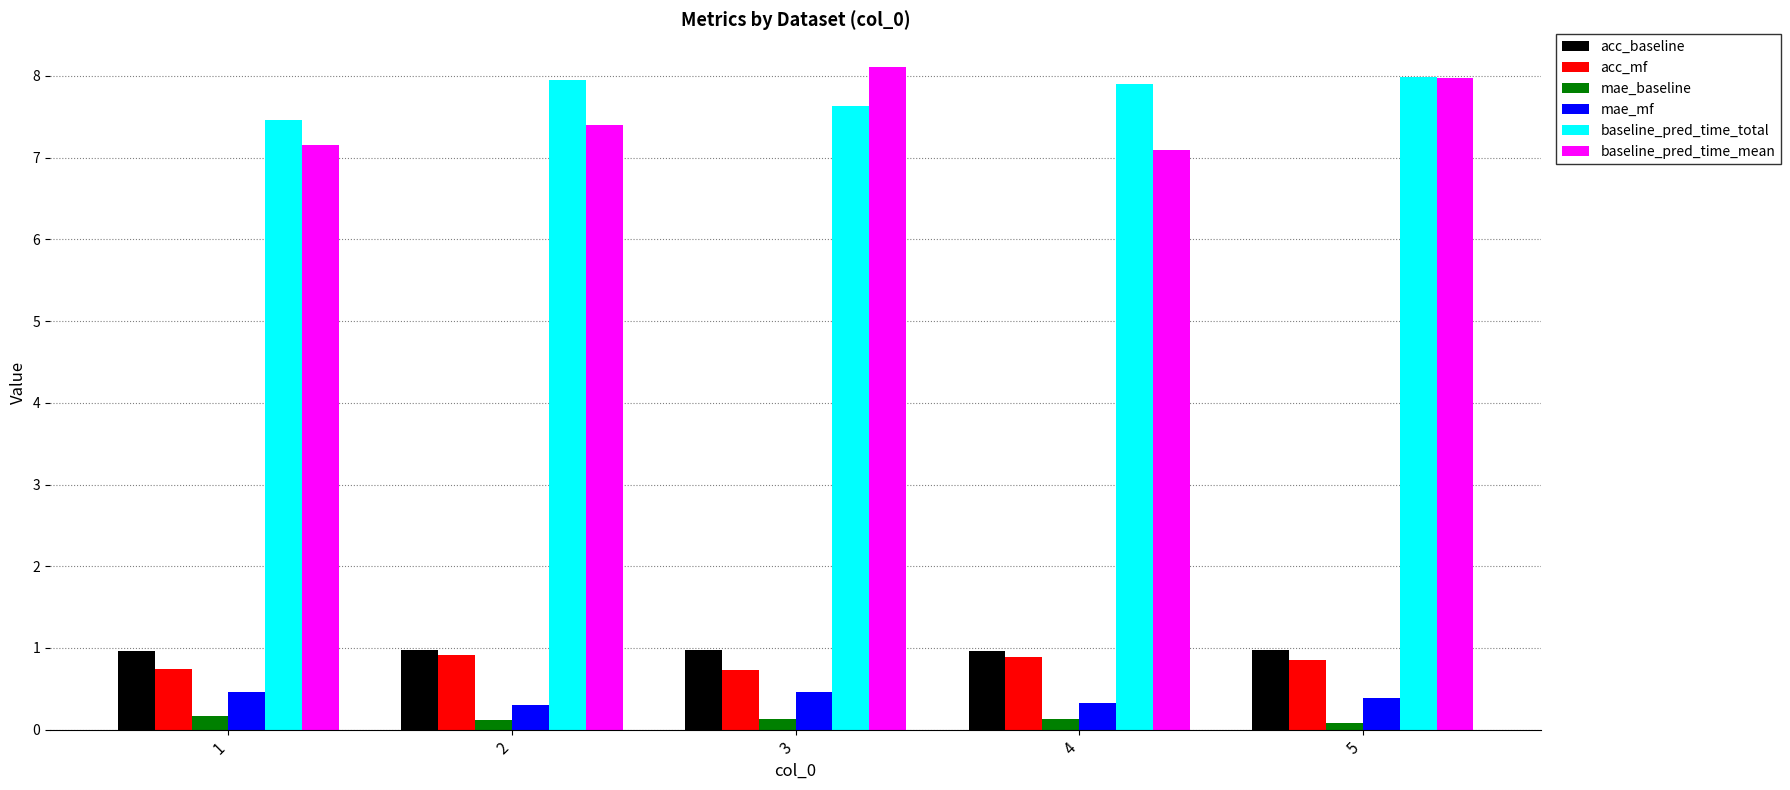

What is the minimum value for baseline_pred_time_mean?

7.1